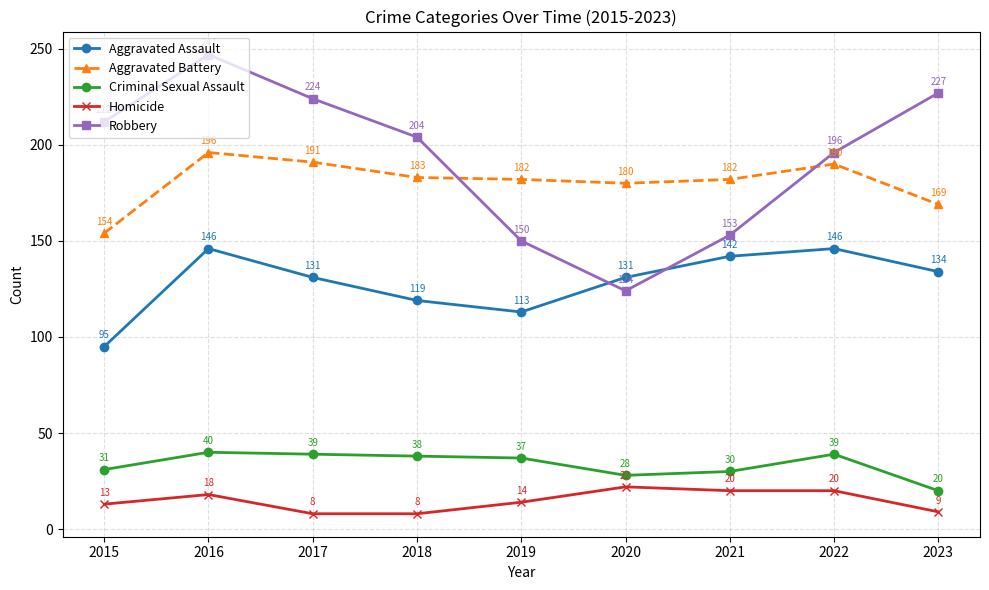

What is the sum of all Robbery values?

1737